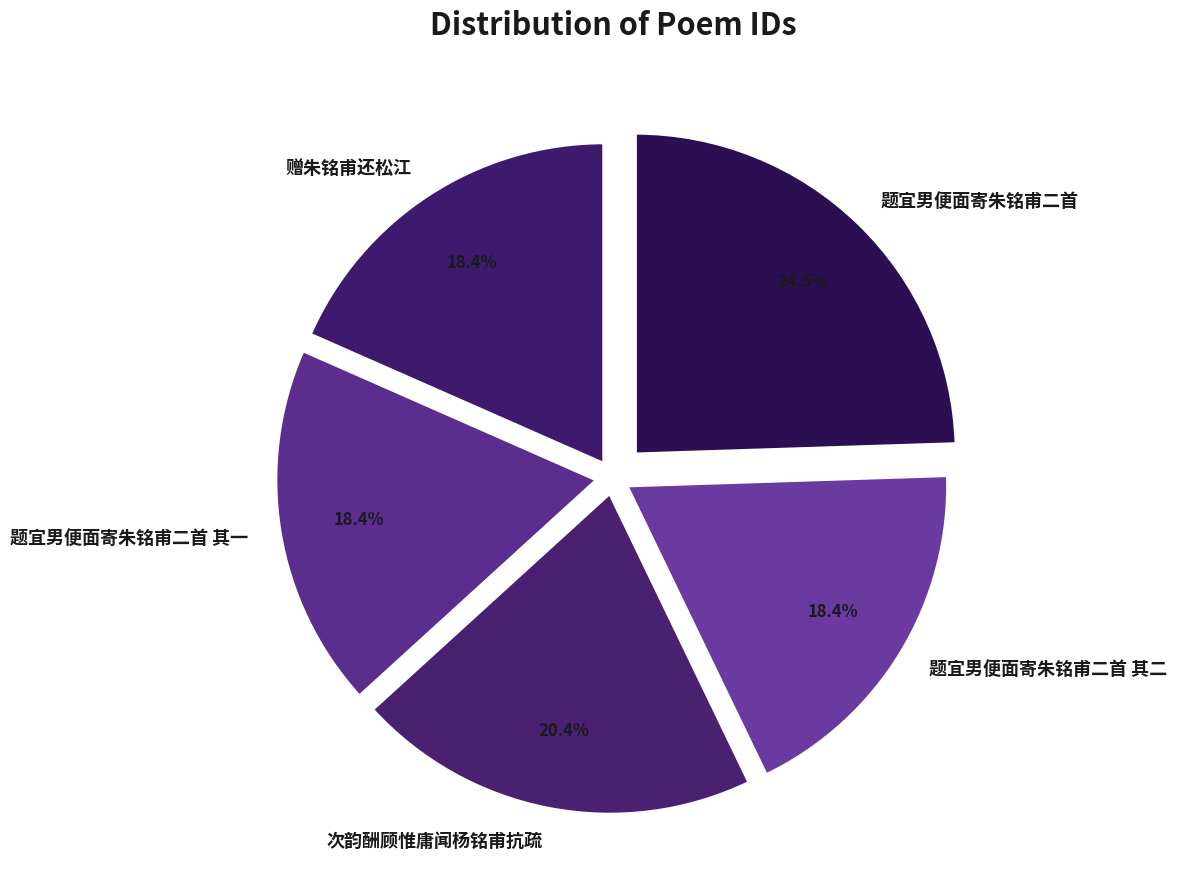

Is there a majority slice in this chart?

No